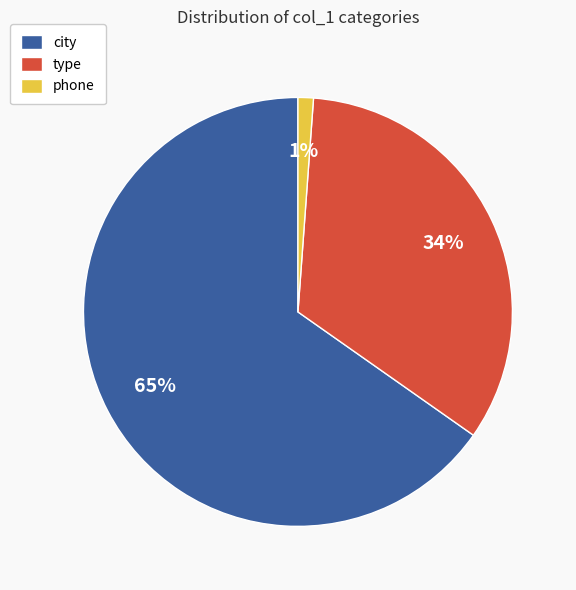

Which category accounts for the majority?

city